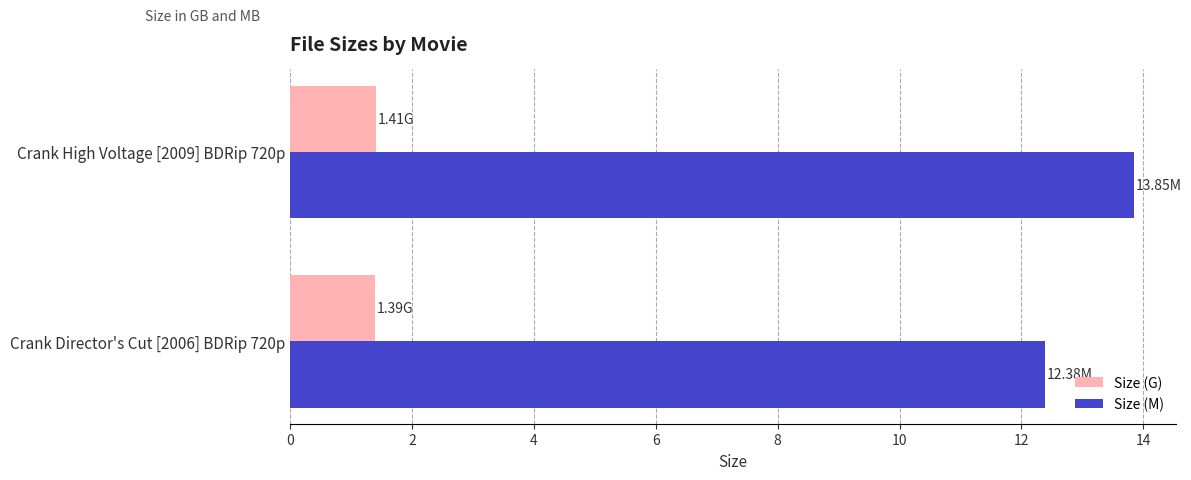

Which series changed the most between Crank Director's Cut [2006] BDRip 720p and Crank High Voltage [2009] BDRip 720p?

Size (M)